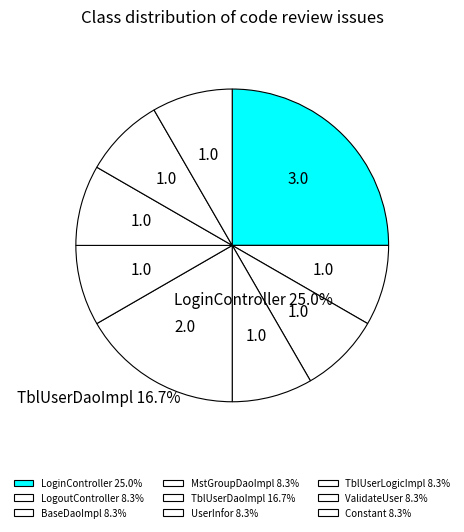

Is there a majority slice in this chart?

No